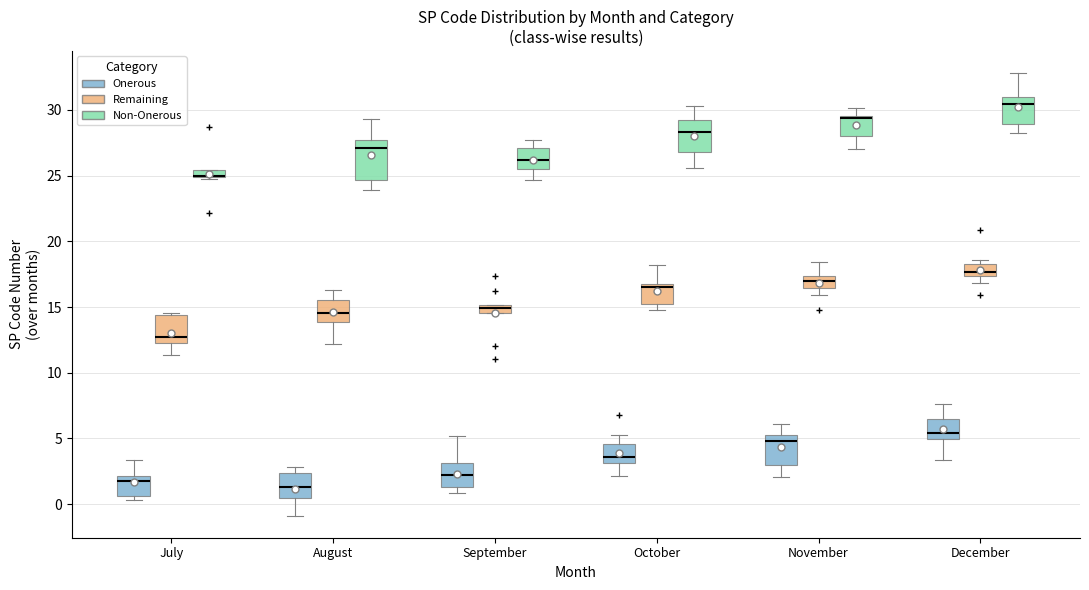

Comparing the boxes themselves (not the whiskers), which one is the tallest?

August (Non-Onerous)